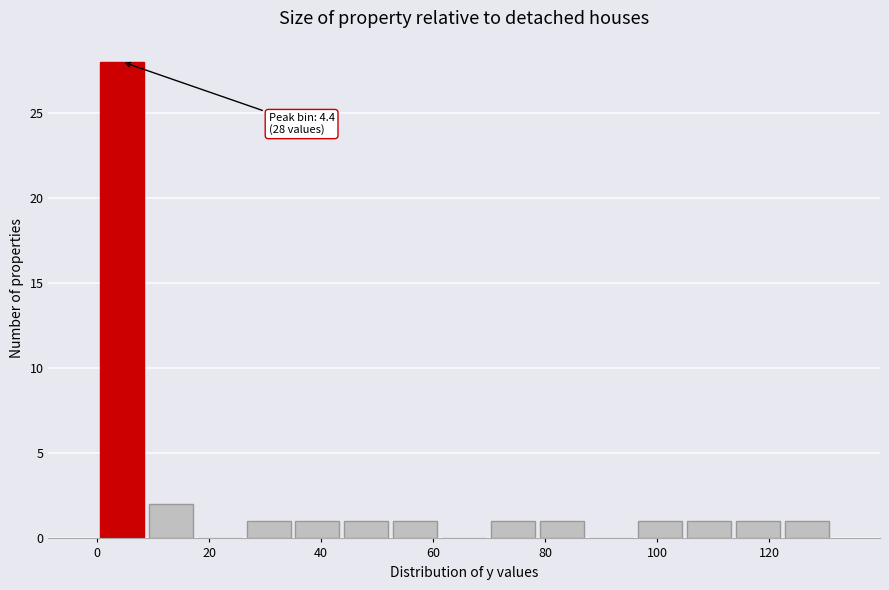

Which range on the x-axis has the tallest bar?

0 to 8